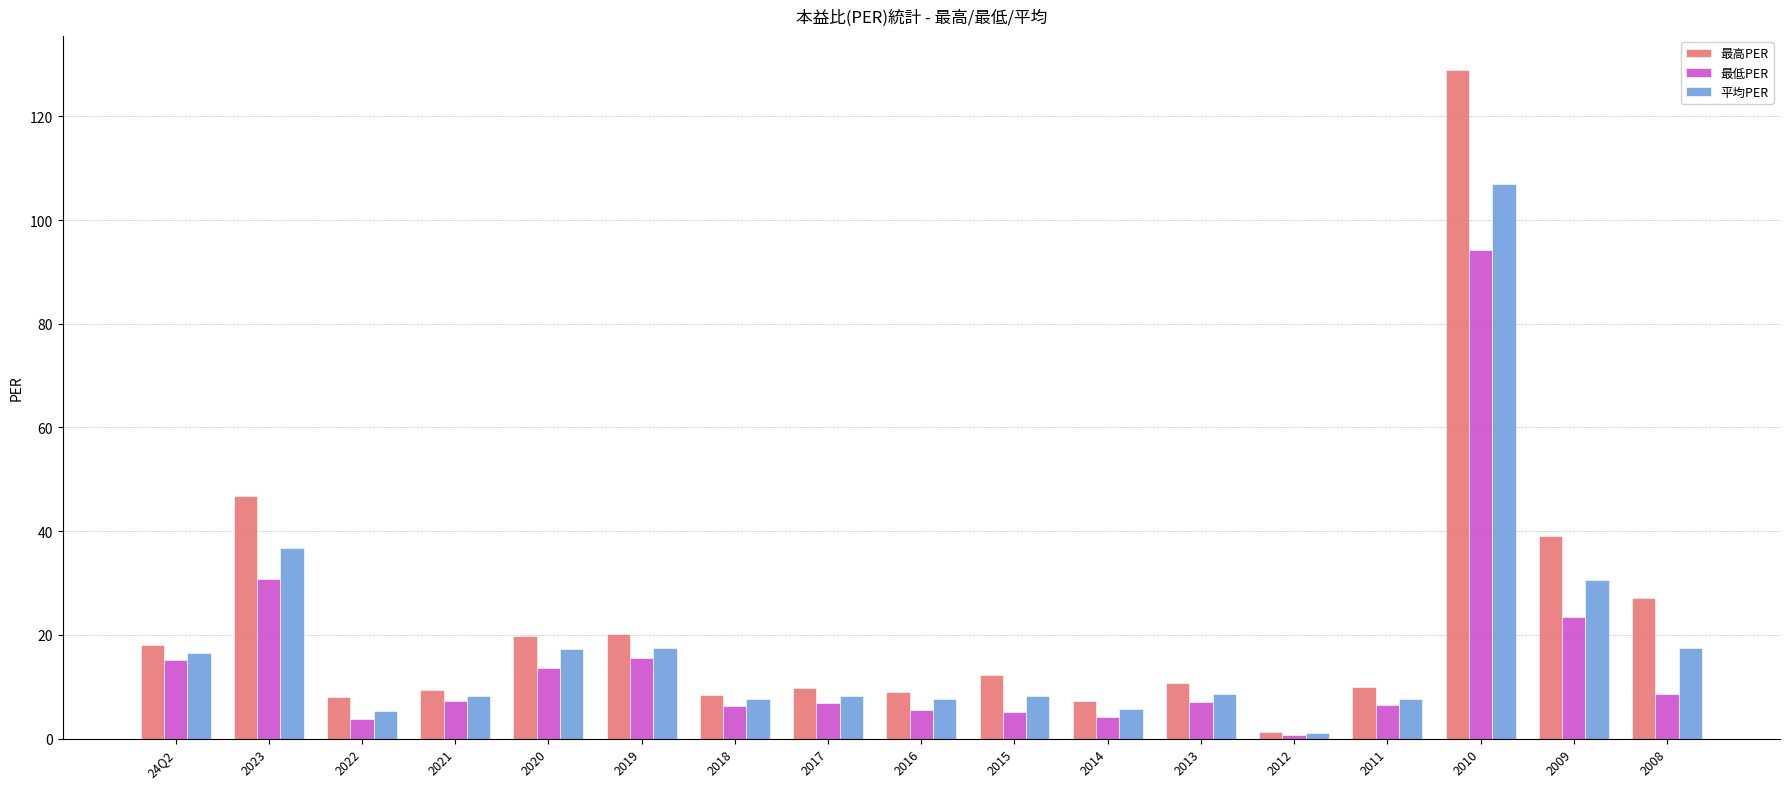

What are all the series names shown in the legend?

最高PER, 最低PER, 平均PER